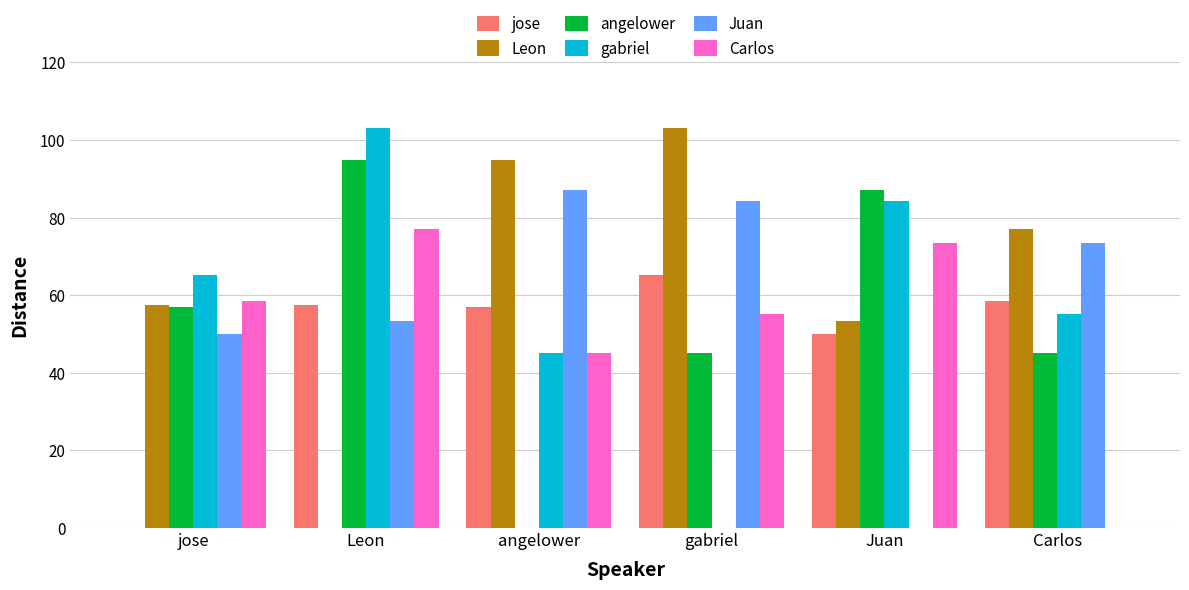

What is the maximum value shown in the chart?

103.2